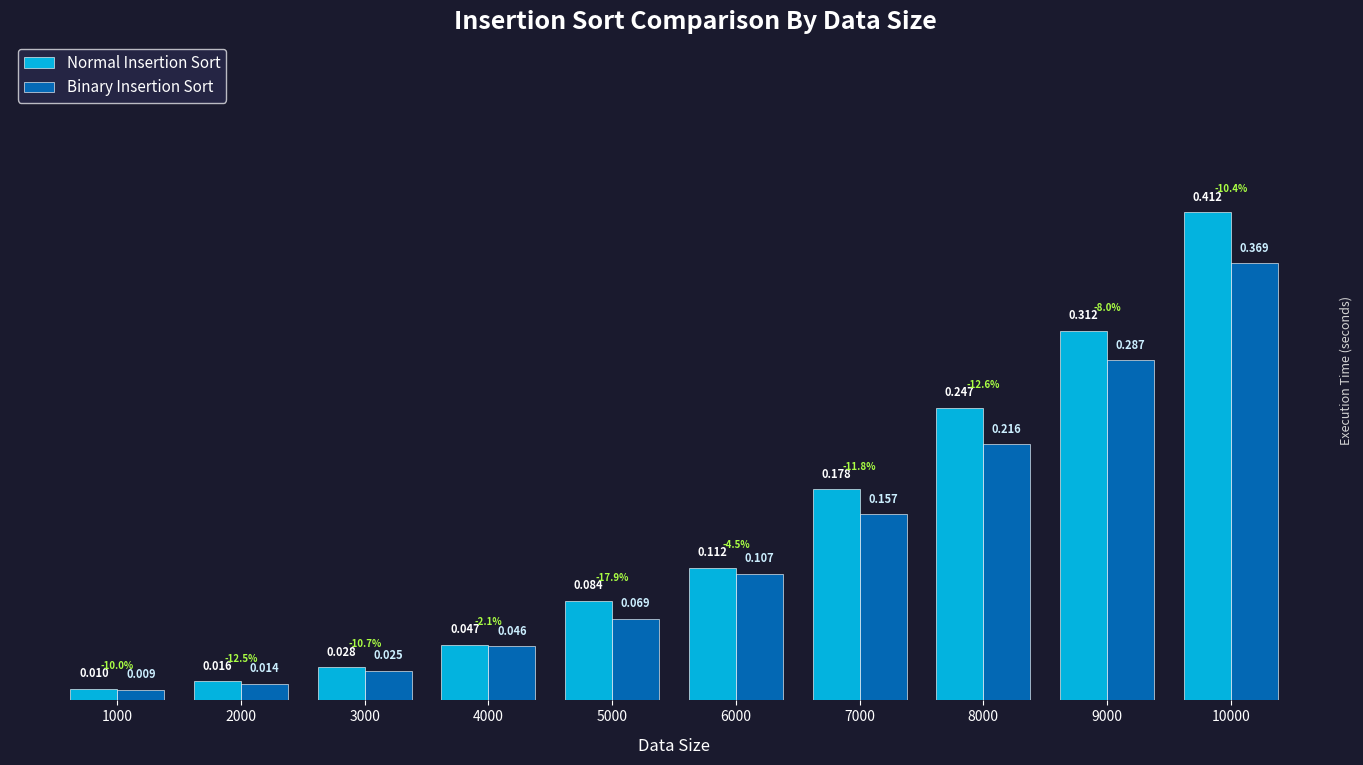

List the series in order of their overall mean, highest first.

Normal Insertion Sort, Binary Insertion Sort